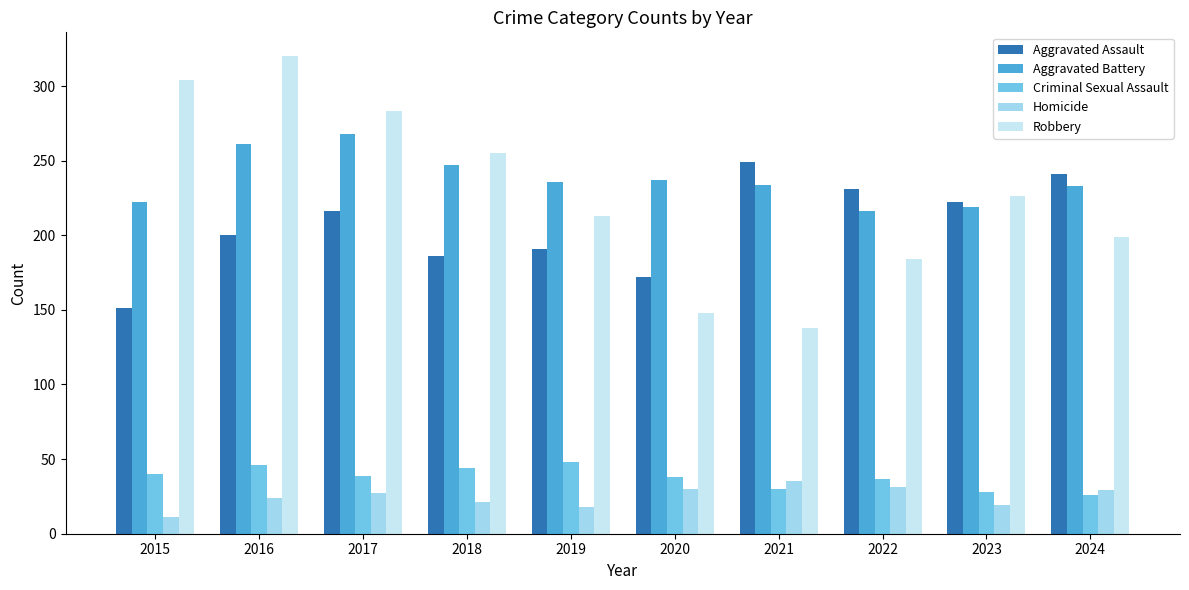

At which label does Aggravated Battery reach its minimum?

2022